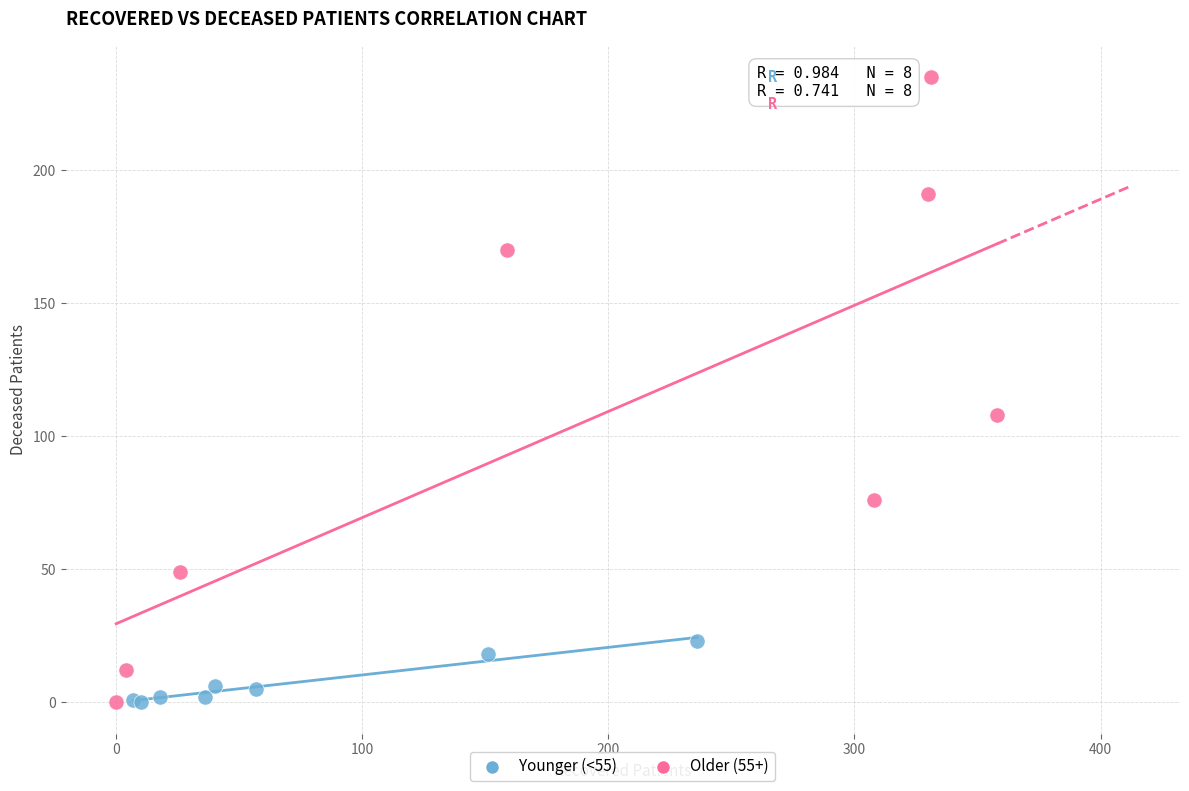

Which series reaches the maximum Y coordinate?

Older (55+)